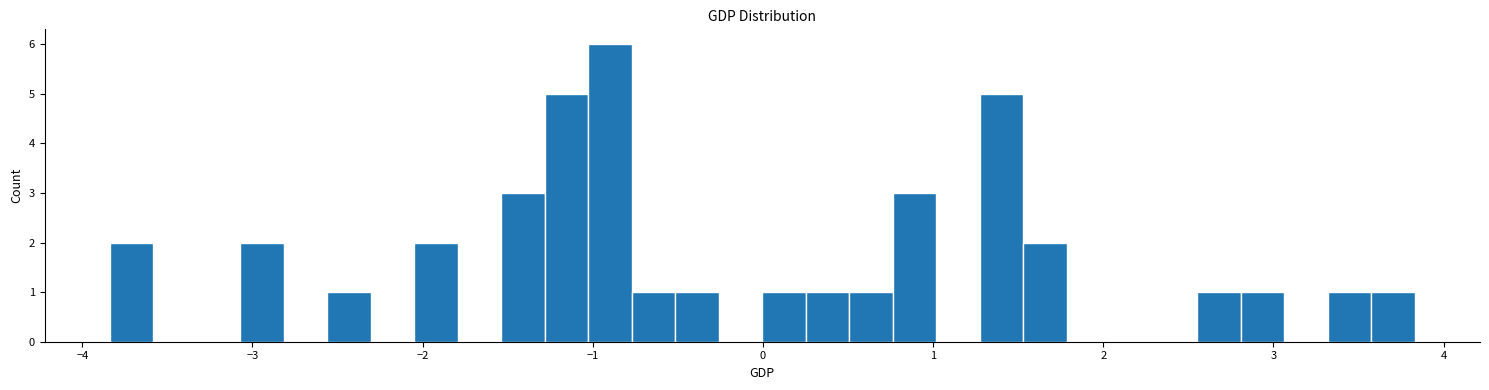

Around what value on the x-axis is the tallest bar? Give the approximate position of its centre, as read against the axis.

-0.9